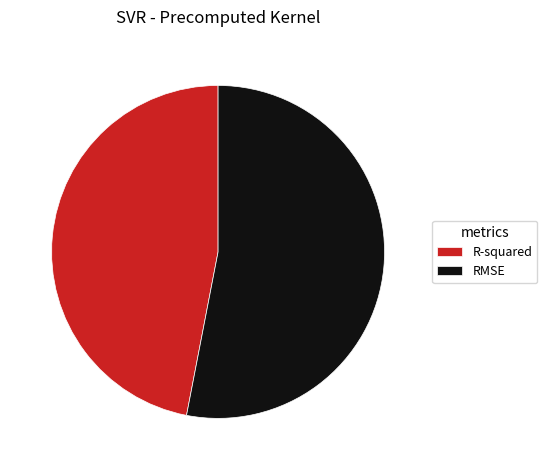

What is the majority slice?

RMSE